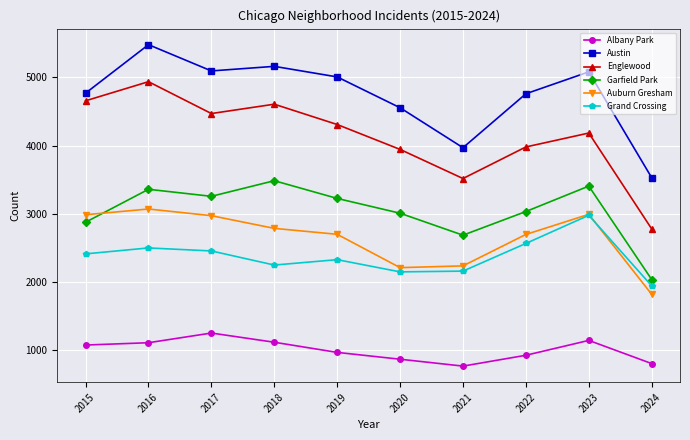

What is the lowest value of the Englewood series?

2779